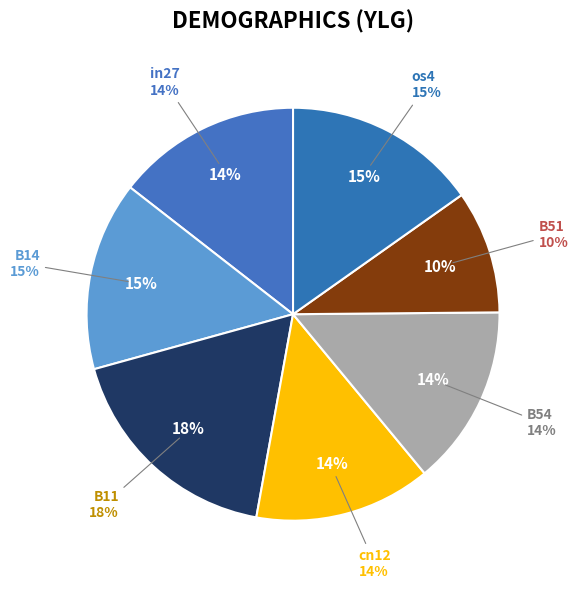

The os4 slice represents 15% of the pie. True or false?

True